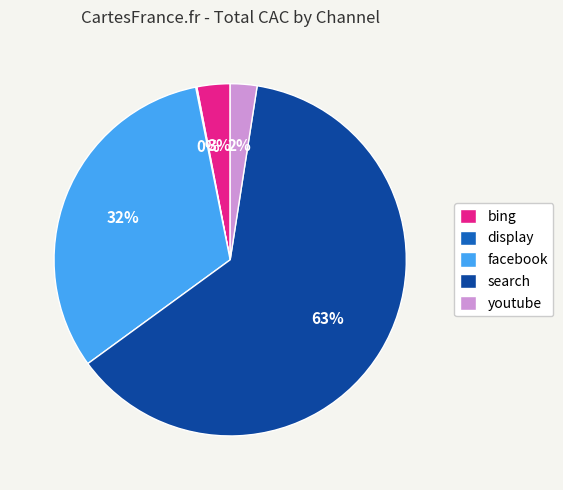

What is the largest slice in the pie chart?

search